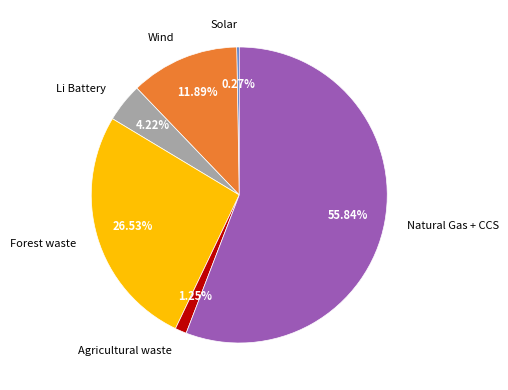

To the nearest percent, what percentage of the pie is Agricultural waste?

1%